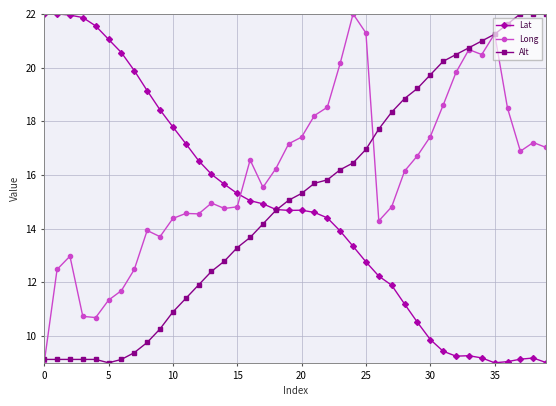

How many intersections are there between Long and Lat?

1